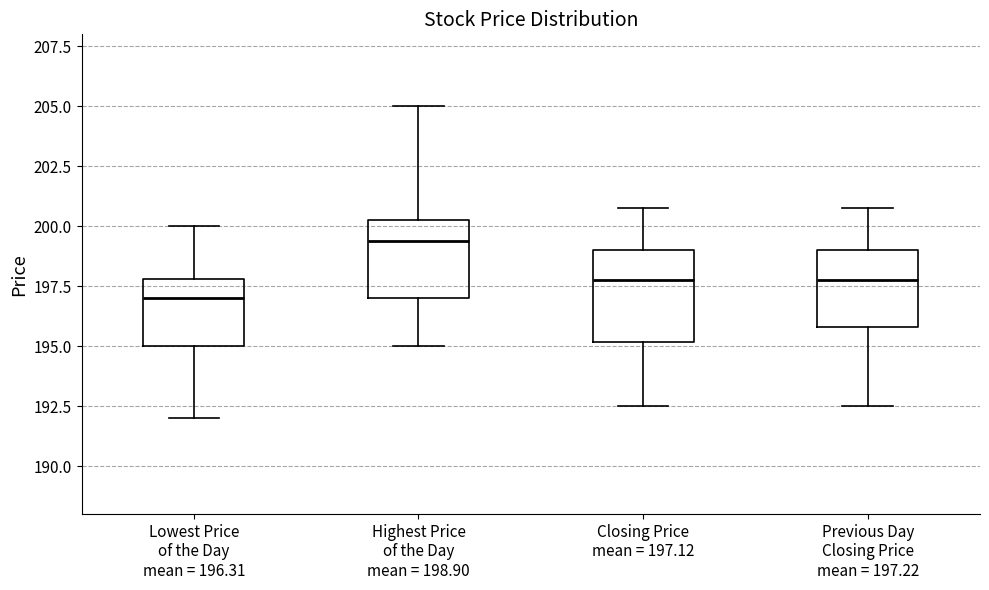

Reading left to right, transcribe this box plot: for each box, give where its median line is, the range the box spans, and where its two whiskers end, as read against the y-axis. The values are not printed on the chart, so give them approximately, as read against the axis.

Lowest Price of the Day mean = 196.31: median 197.0, box 195.0 to 198.0, whiskers 192.0 to 200.0
Highest Price of the Day mean = 198.90: median 199.5, box 197.0 to 200.5, whiskers 195.0 to 205.0
Closing Price mean = 197.12: median 198.0, box 195.0 to 199.0, whiskers 192.5 to 201.0
Previous Day Closing Price mean = 197.22: median 198.0, box 196.0 to 199.0, whiskers 192.5 to 201.0